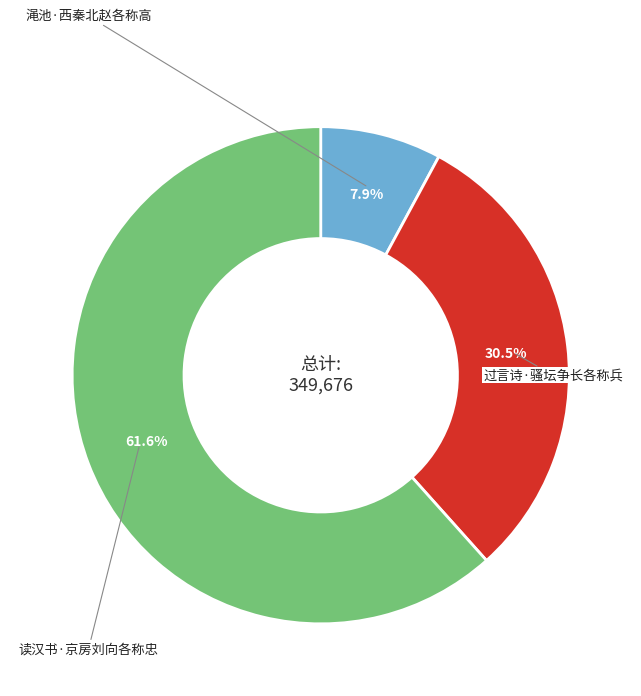

How many slices are in this pie chart?

3